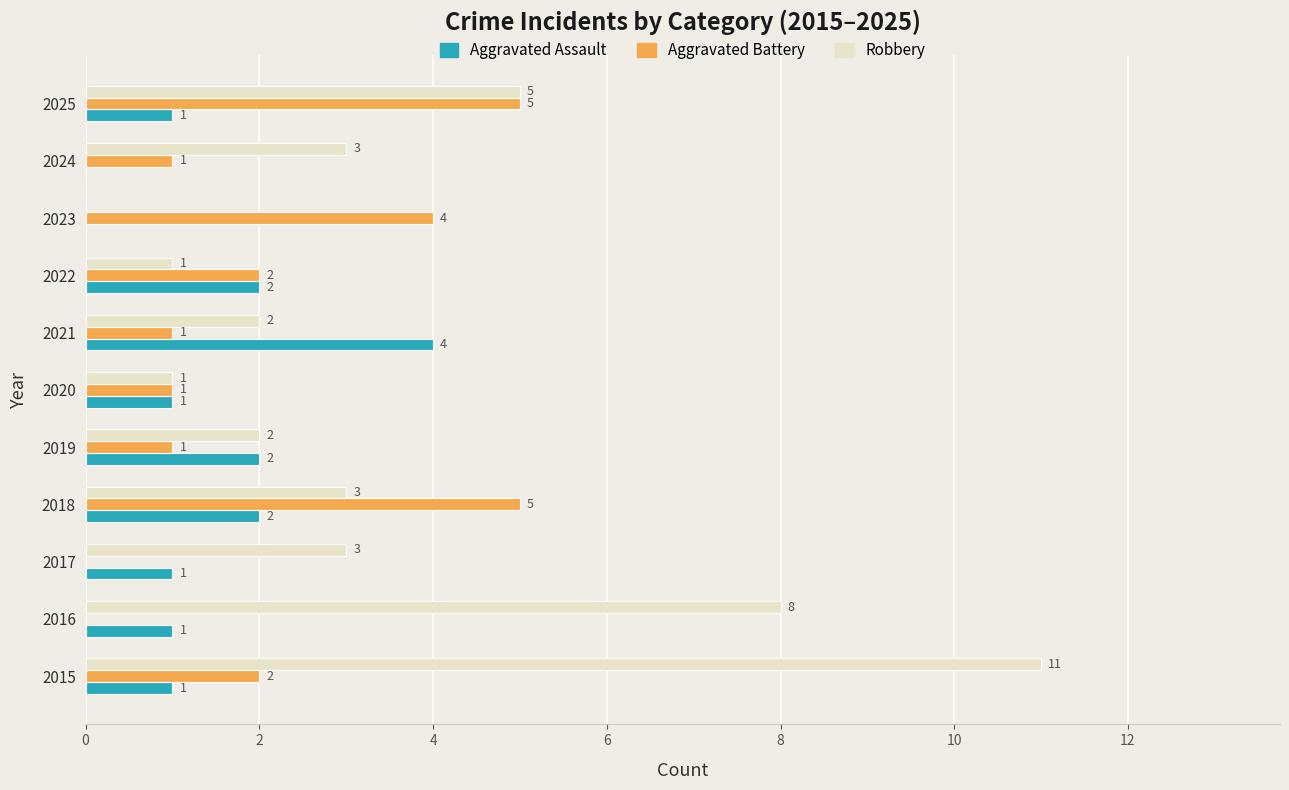

Which series changed the most between 2015 and 2020?

Robbery